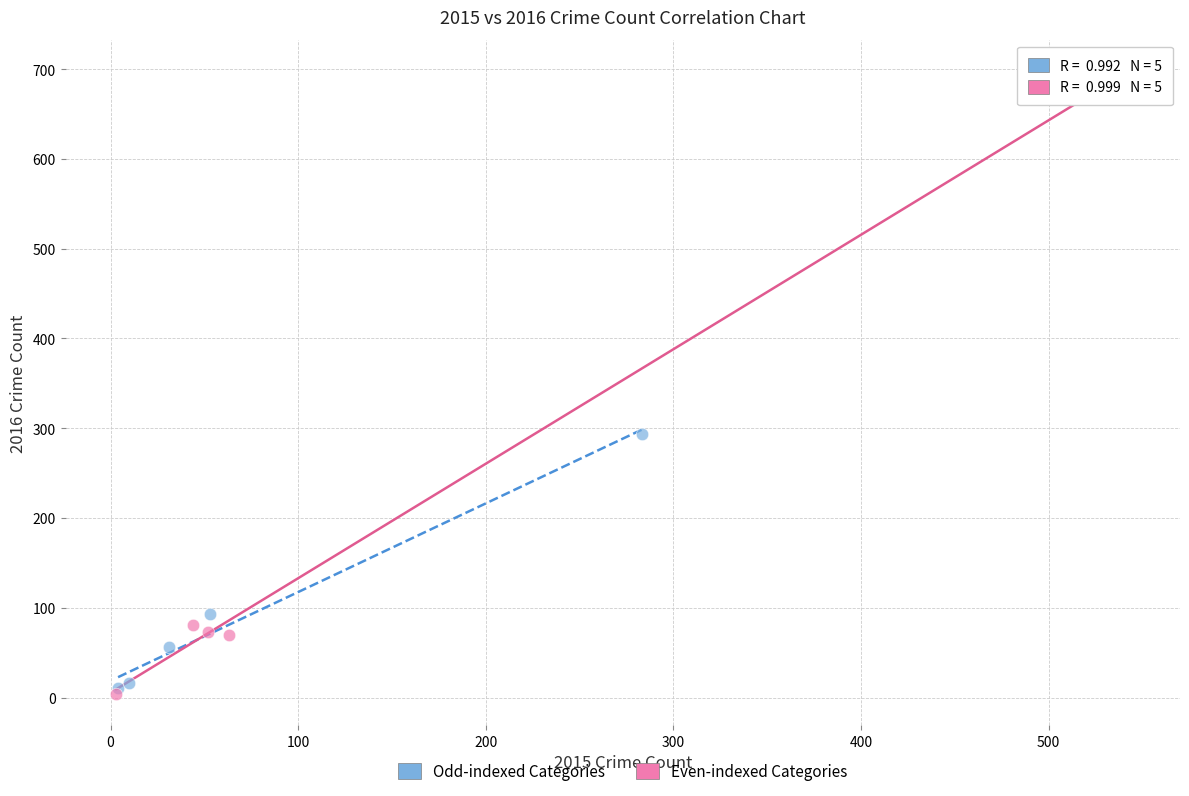

What are all the series names shown in the legend?

Odd-indexed Categories, Even-indexed Categories